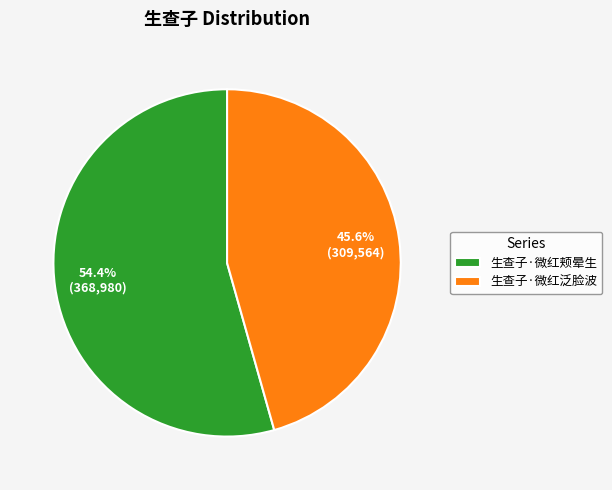

Count the number of slices in the pie.

2